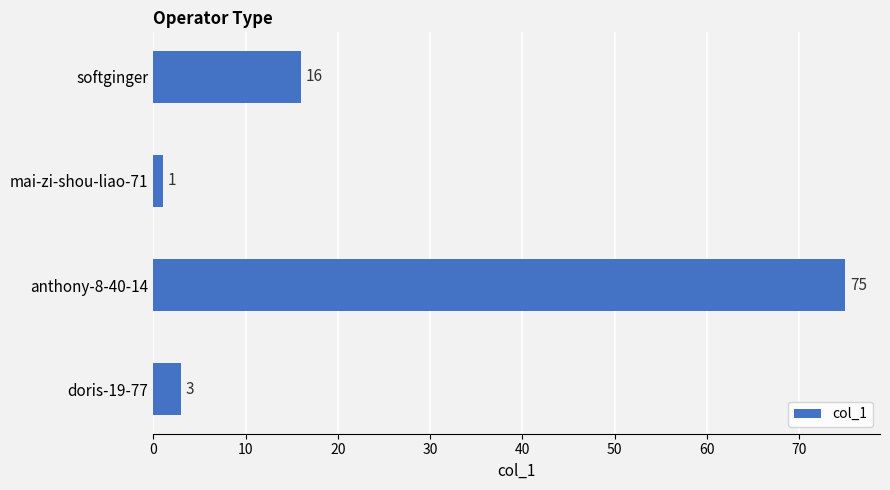

The chart shows a value of 1 at mai-zi-shou-liao-71. True or false?

True